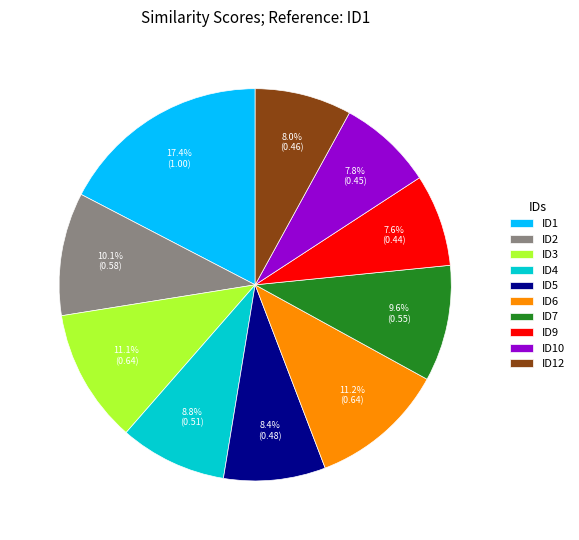

Combined, do ID7 and ID10 account for over 50%?

No